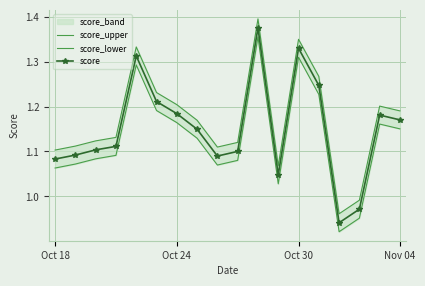

True or false: score has a value of 0.7 at Oct 24.

False